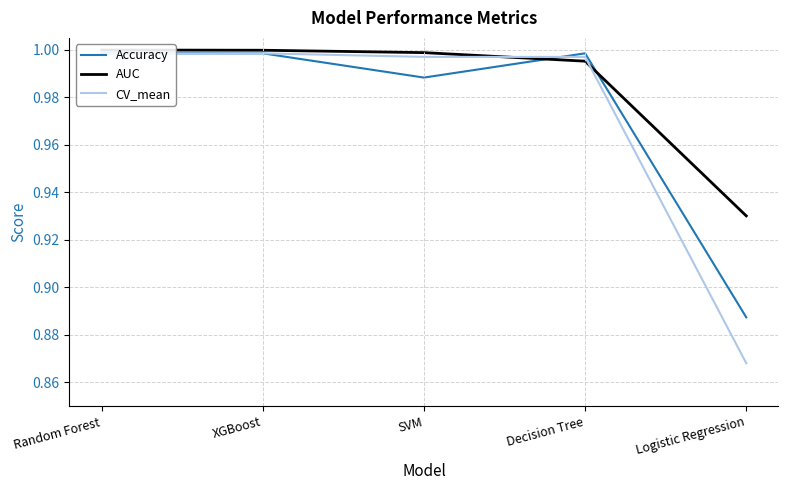

Rank the categories by Accuracy value from highest to lowest.

Random Forest, XGBoost, Decision Tree, SVM, Logistic Regression